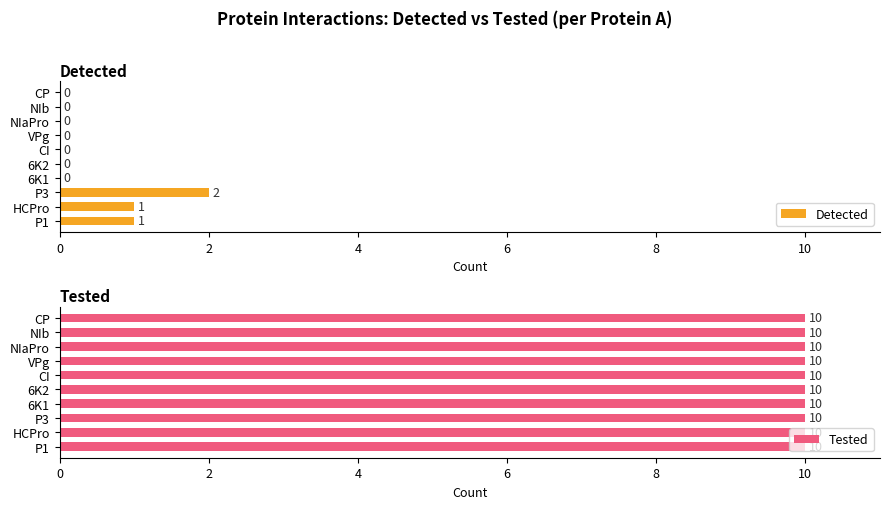

How many Detected values are between 0 and 1?

9